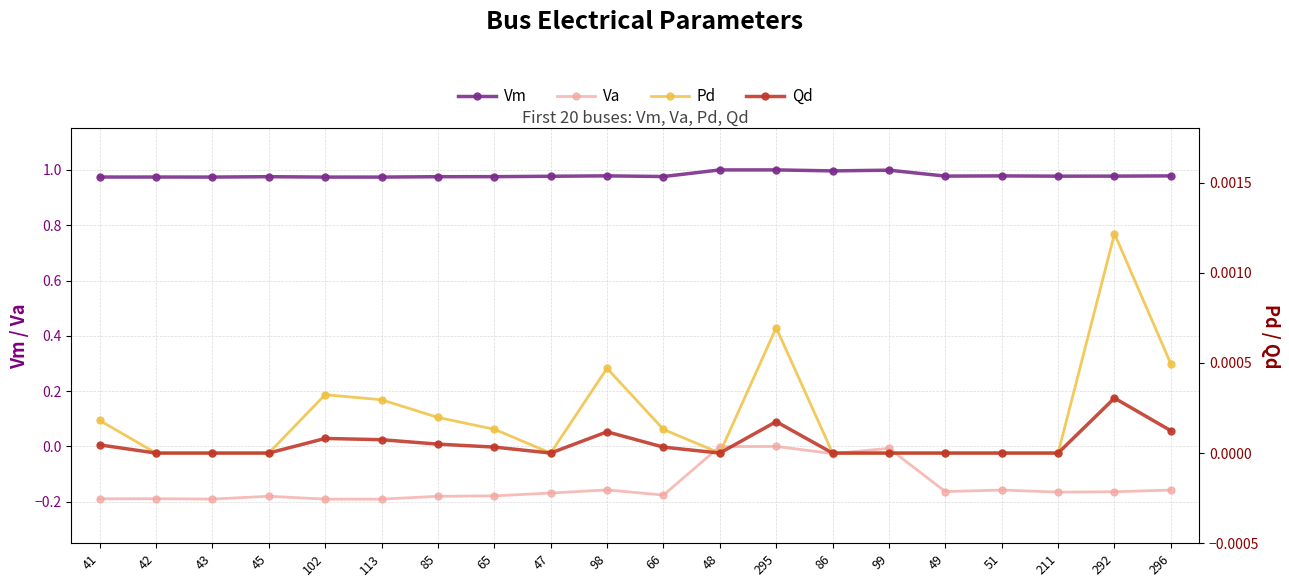

At 51, list the series in order from smallest to largest.

Va, Pd, Qd, Vm